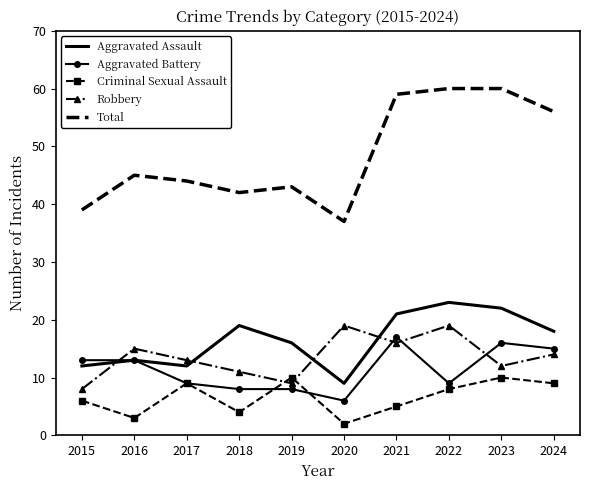

How many times do Robbery and Criminal Sexual Assault cross each other?

2